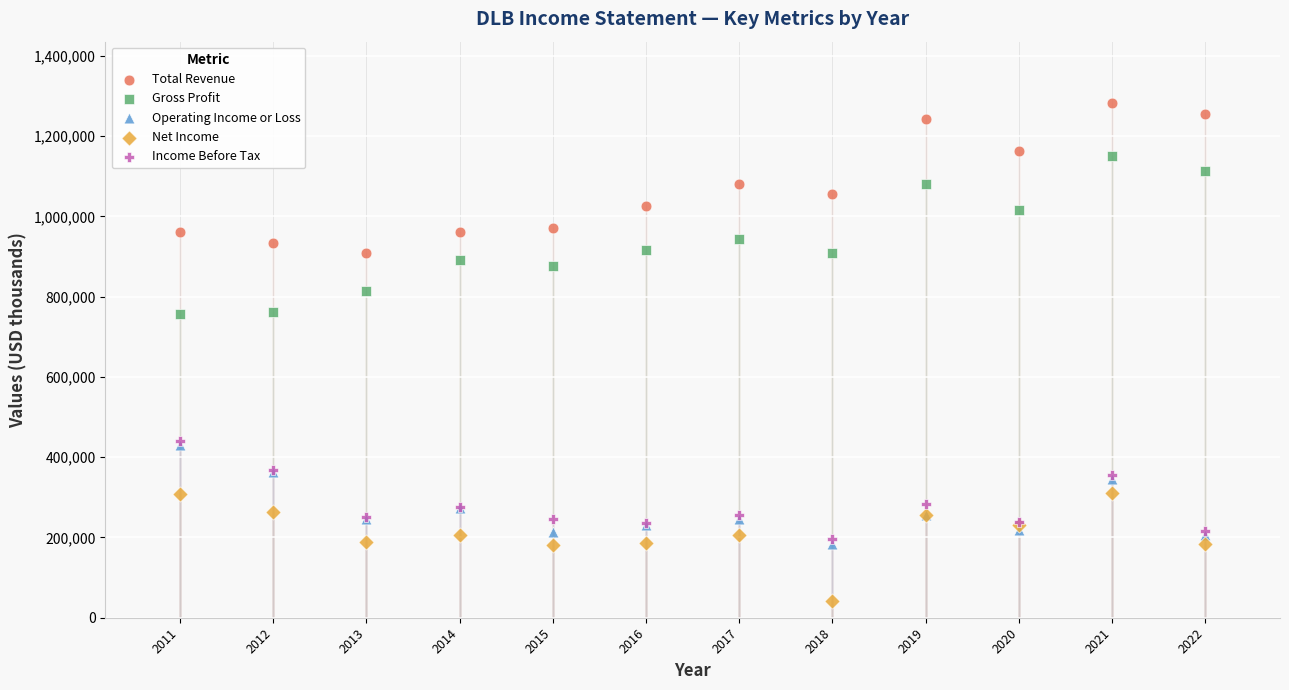

What are all the series names shown in the legend?

Total Revenue, Gross Profit, Operating Income or Loss, Net Income, Income Before Tax